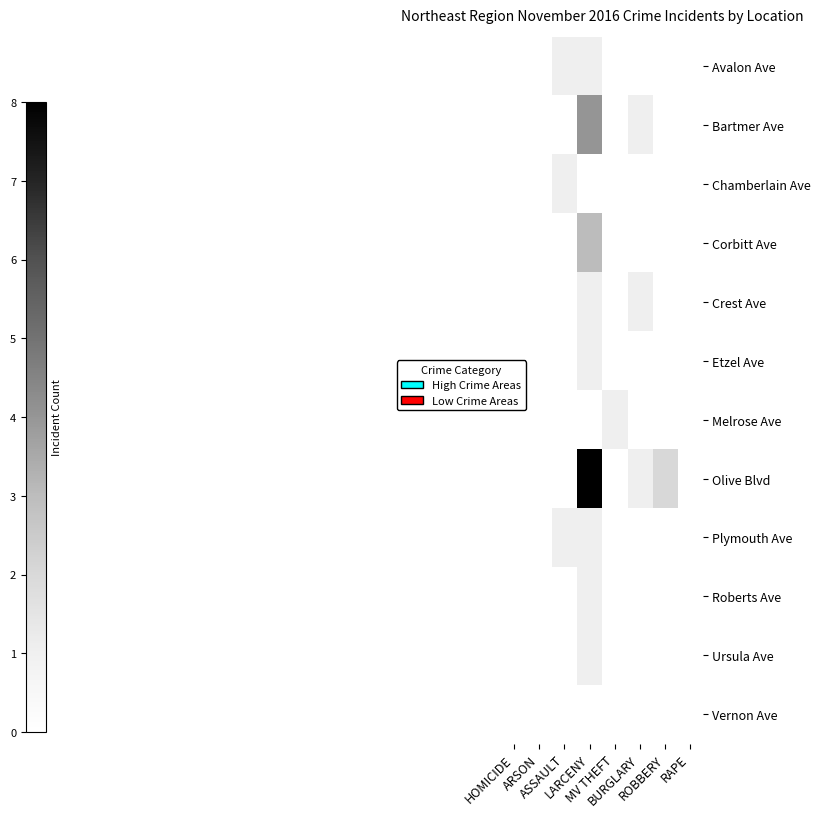

Which has a higher value, RAPE or ROBBERY?

RAPE